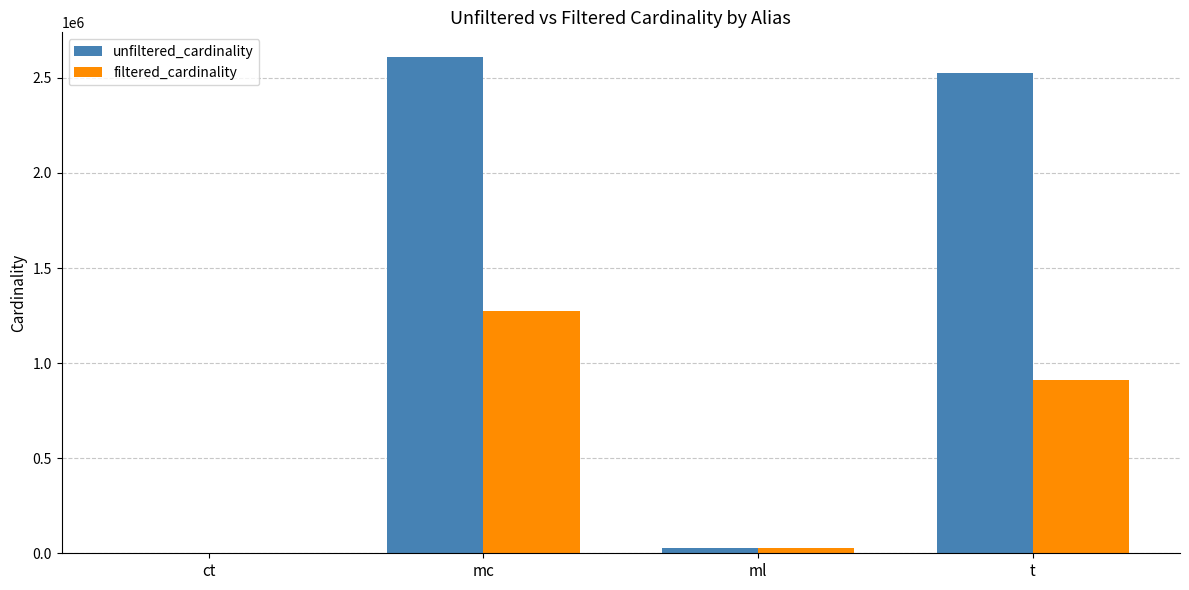

Reading right to left, extract all data points from this chart.

unfiltered_cardinality: 2528312	29997	2609129	4
filtered_cardinality: 910581	29997	1271989	1